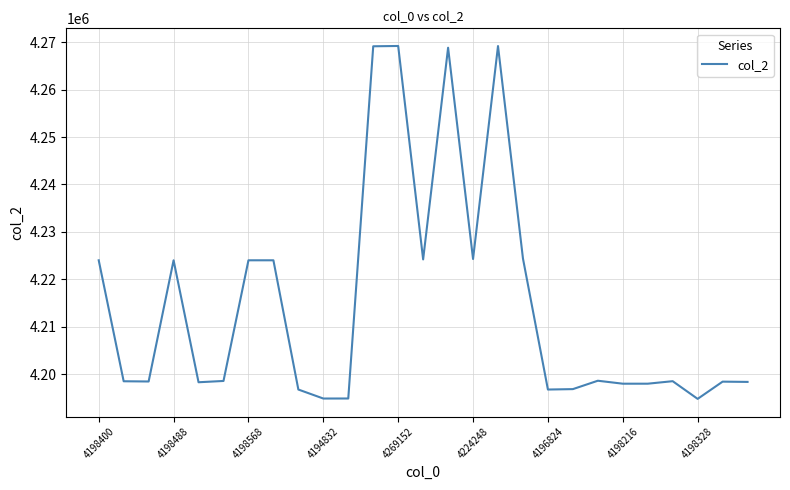

What is the difference between the maximum and minimum values?

74400